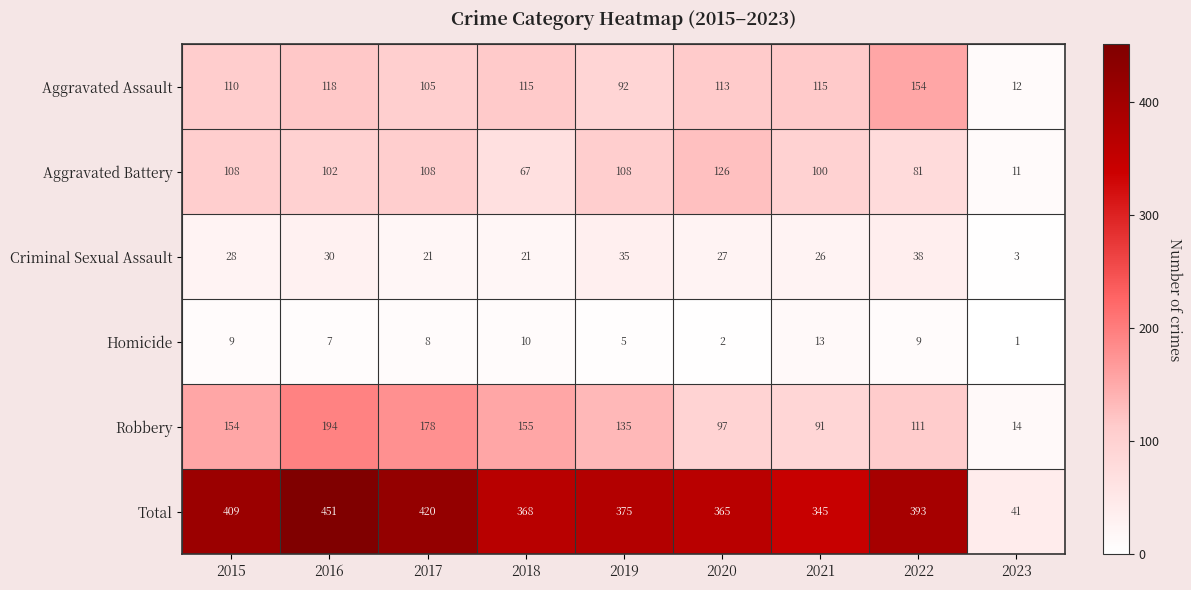

List the series in order of their peak value, lowest first.

Homicide, Criminal Sexual Assault, Aggravated Battery, Aggravated Assault, Robbery, Total